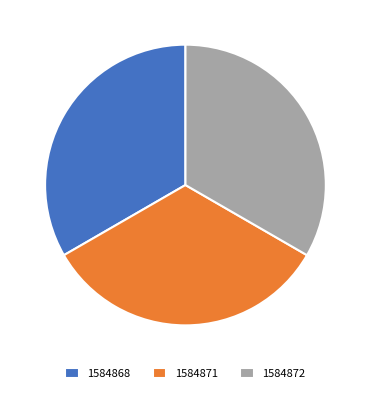

What is the ratio of the value at 1584872 to the value at 1584868?

1.0